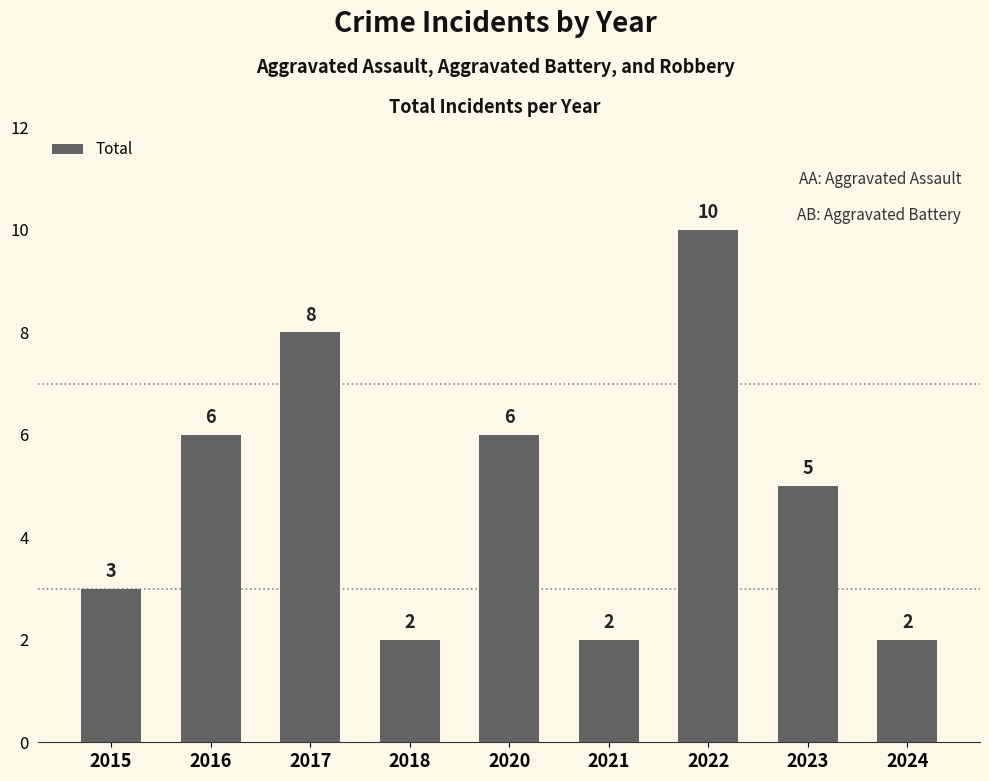

At which category does the chart reach its peak across all series?

2022